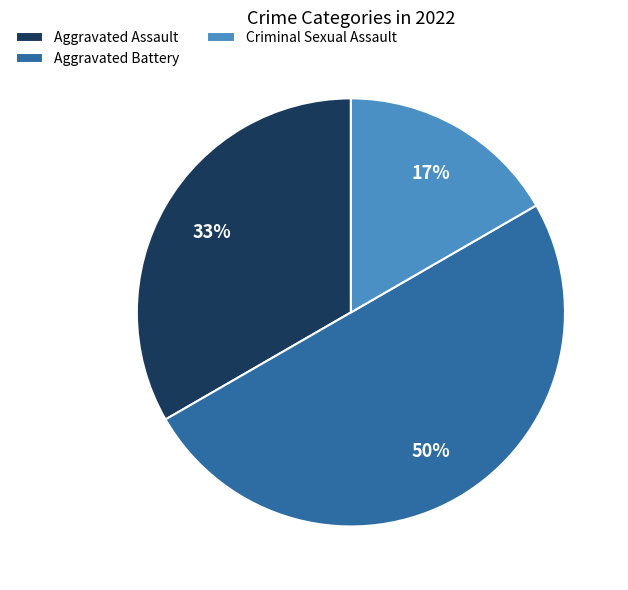

Count the number of slices in the pie.

3